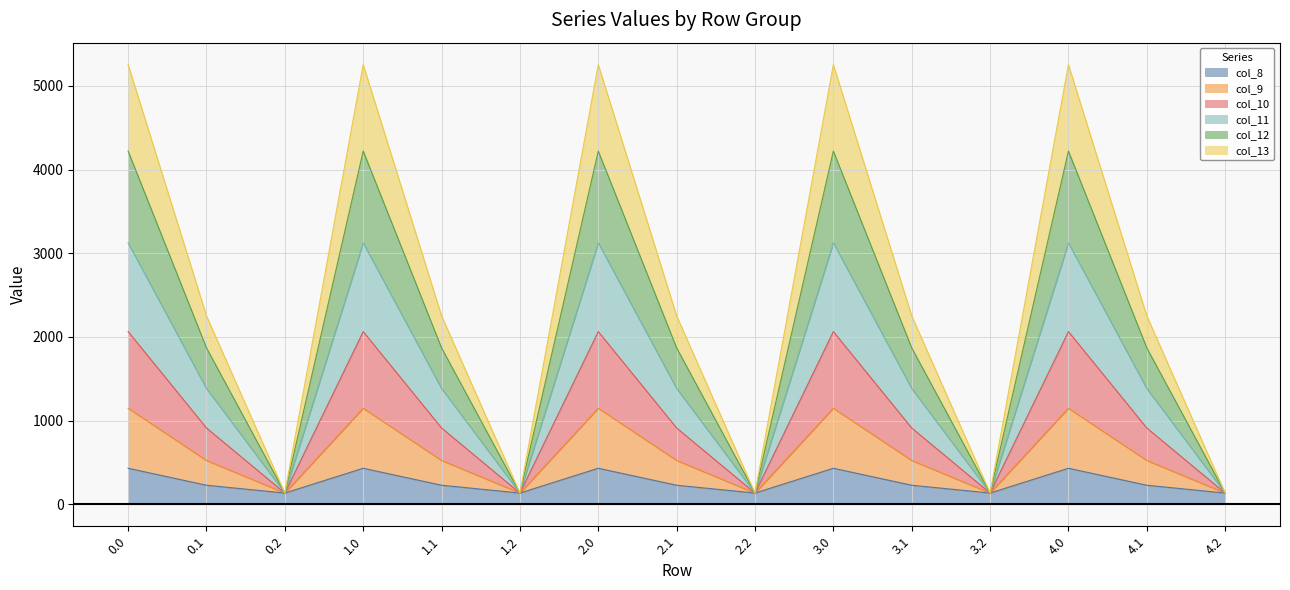

How many lines are shown in the chart?

6